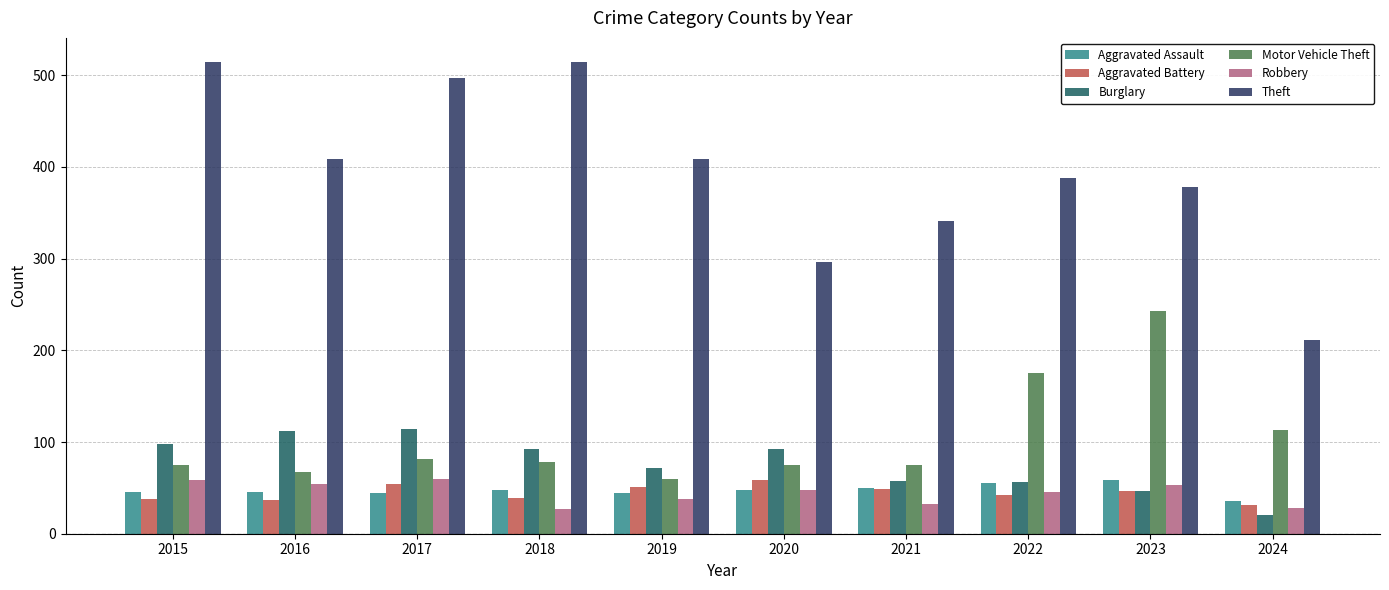

What is the value of the Aggravated Battery bar at the 5th from the left?

51